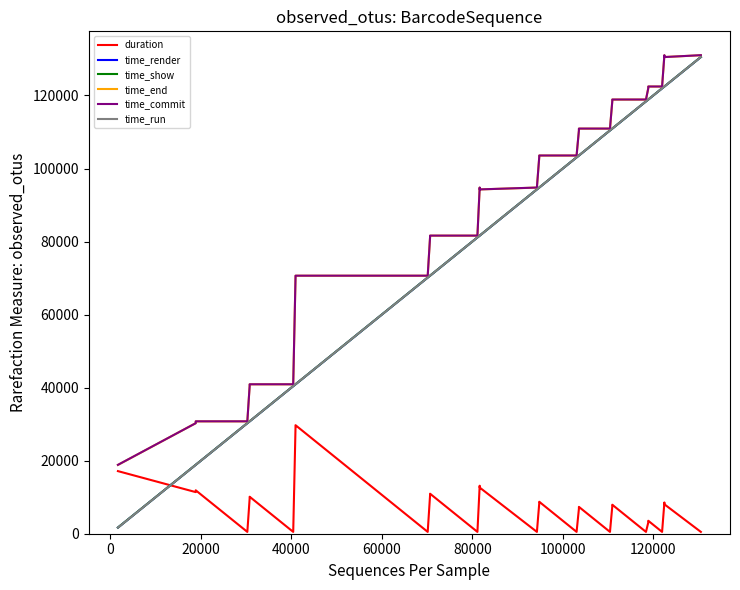

What is the maximum value shown in the chart?

131043.0